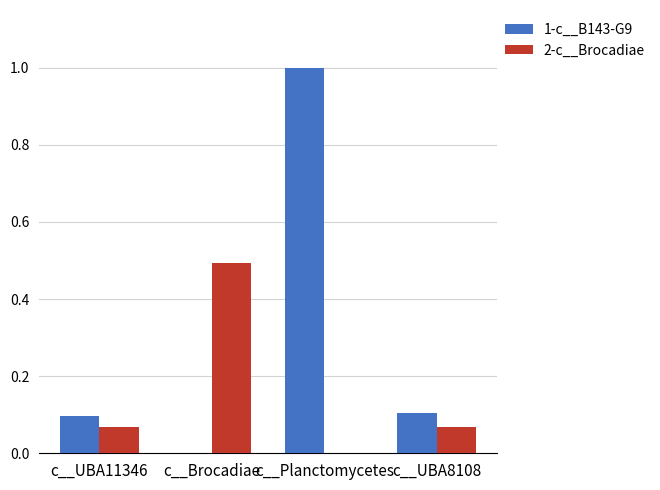

Is it true that 1-c__B143-G9 equals 1.0 at c__Planctomycetes?

True